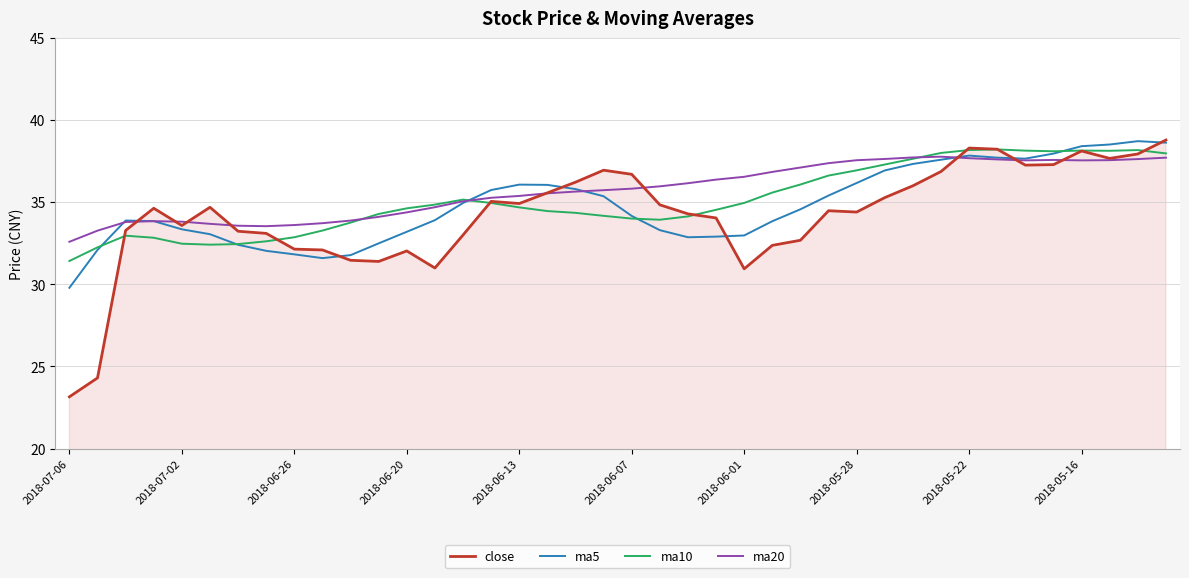

Which series has the largest range (max minus min)?

close